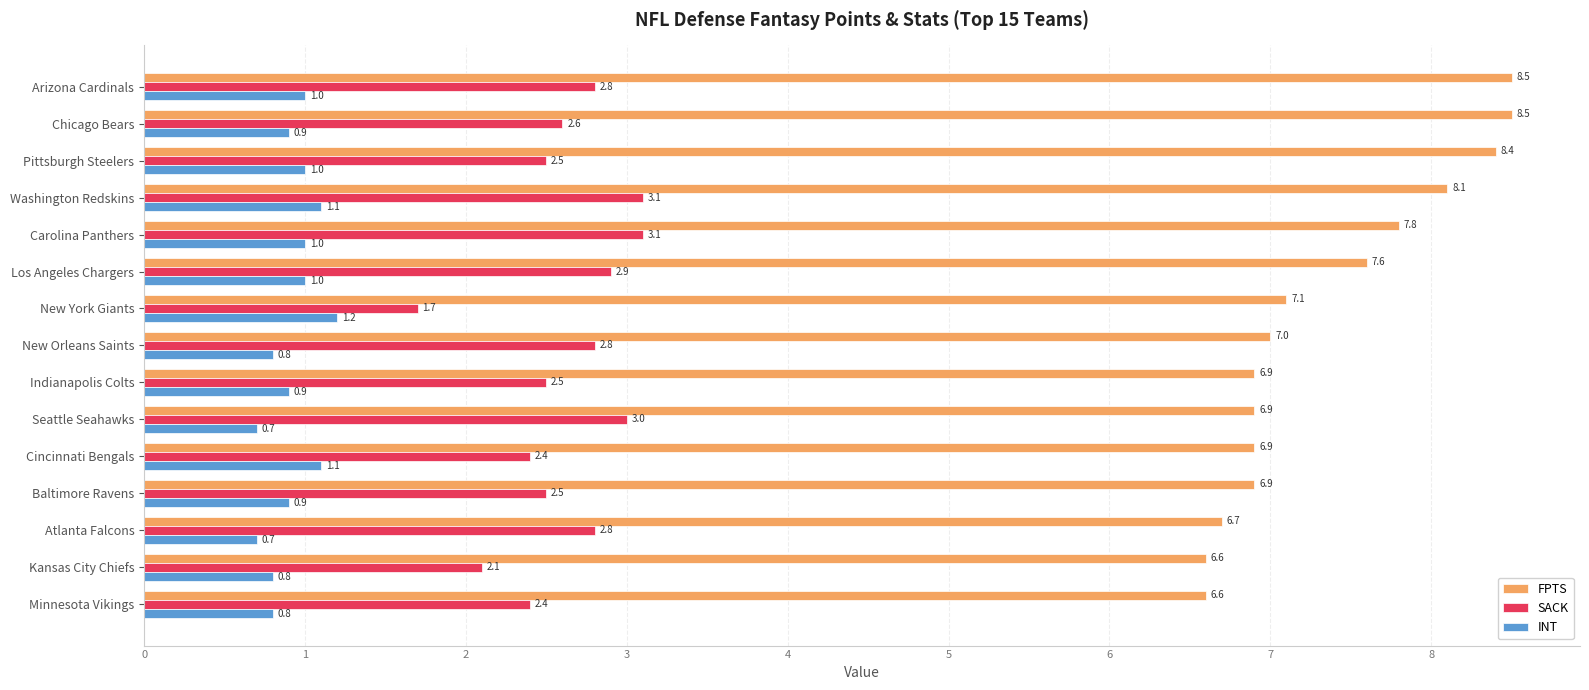

List the series in order of their peak value, highest first.

FPTS, SACK, INT